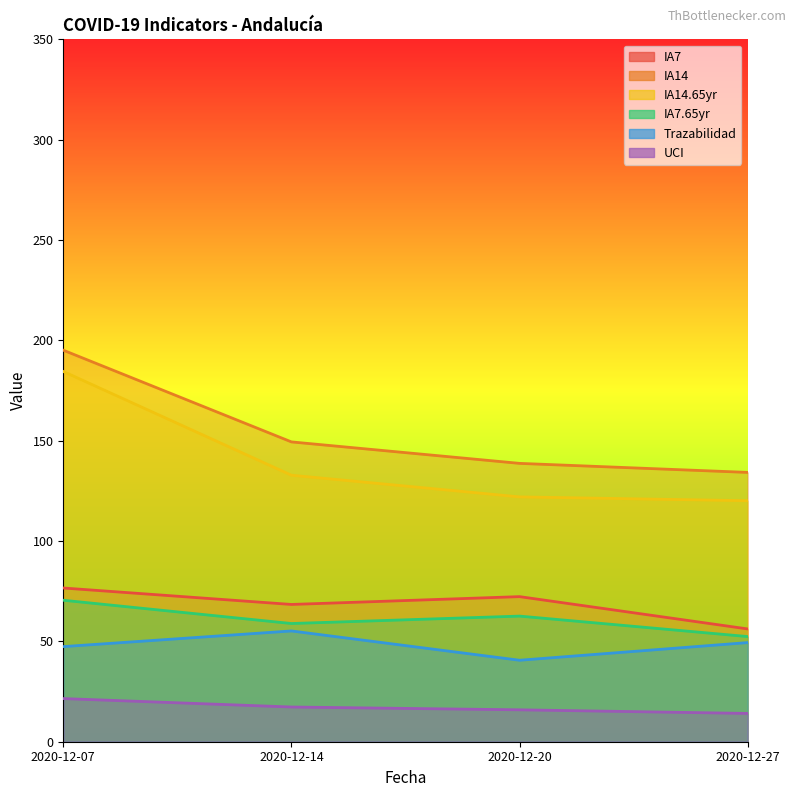

Which series has the largest total across all categories?

IA14